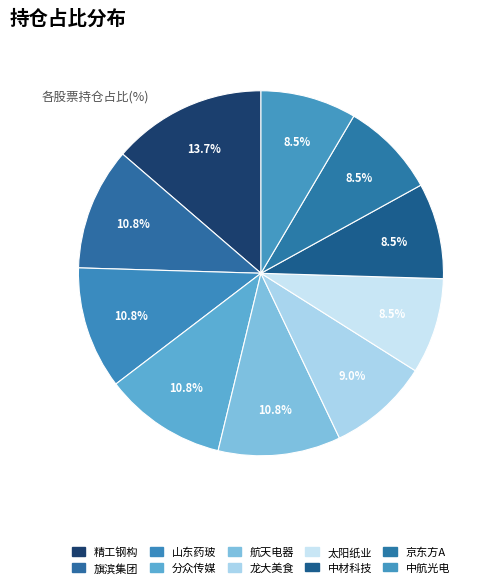

How many slices are in this pie chart?

10